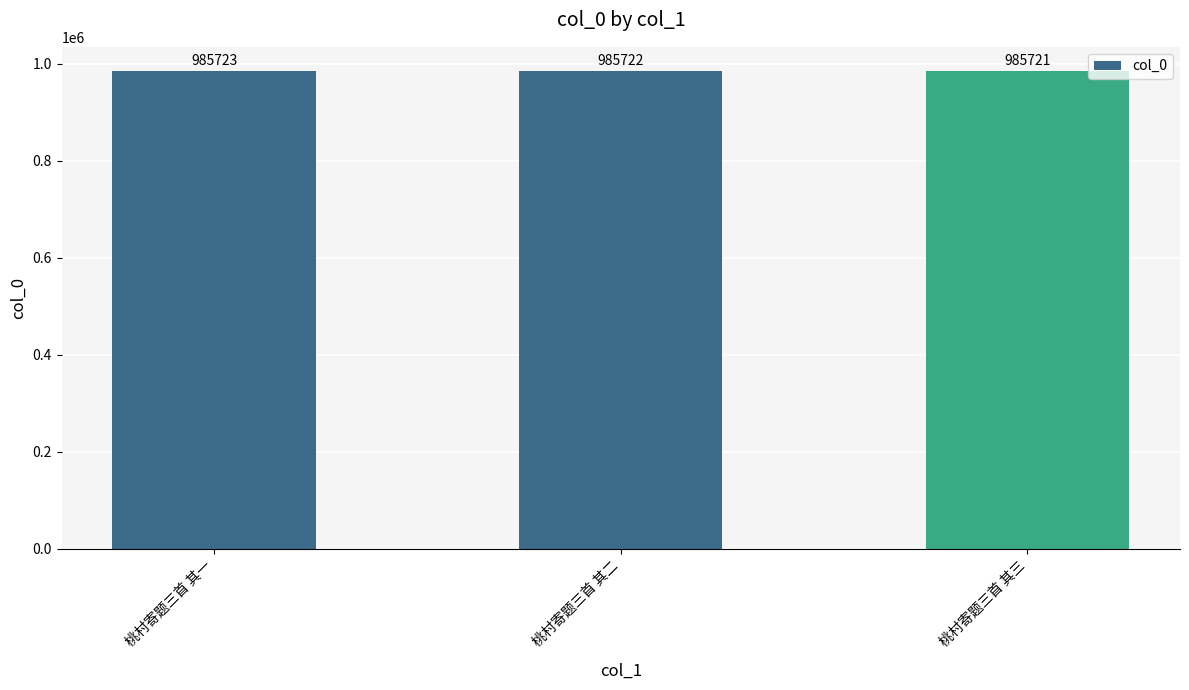

List the labels in order of value, smallest first.

桃村寄题三首 其三, 桃村寄题三首 其二, 桃村寄题三首 其一